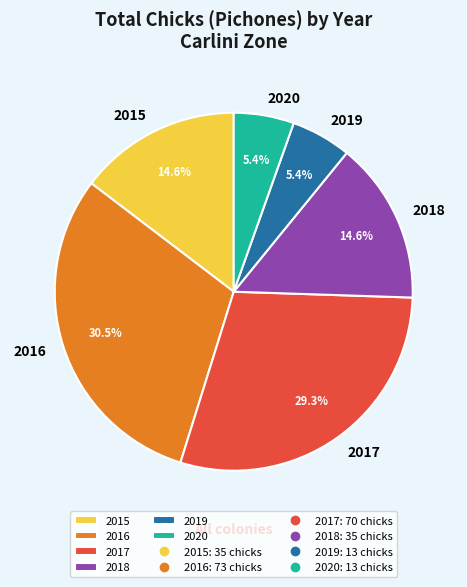

Is there any slice that represents more than half of the pie?

No